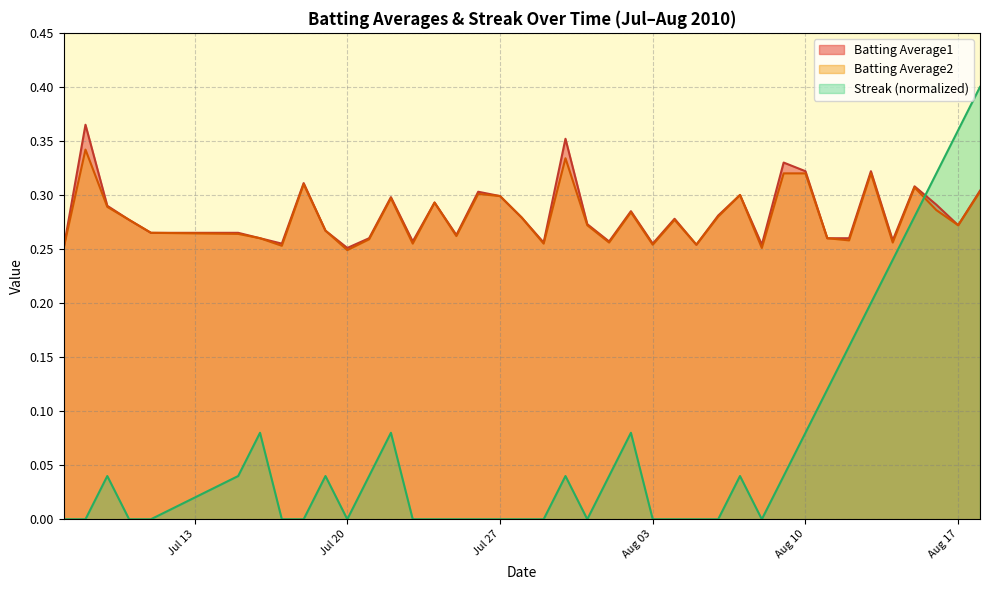

Does the chart display data point markers on the line(s)?

No